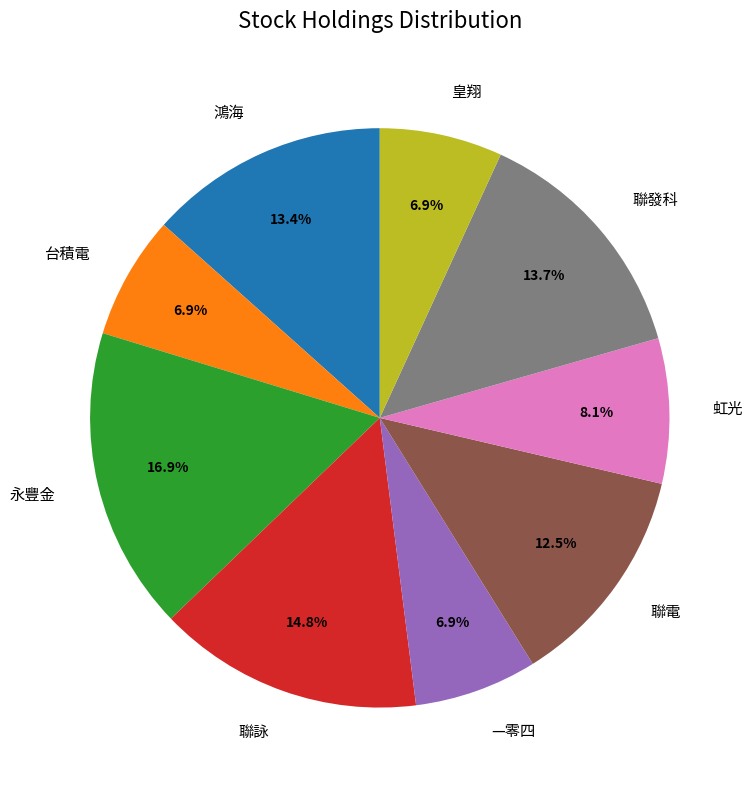

What is the ratio of the value at 永豐金 to the value at 聯詠?

1.1